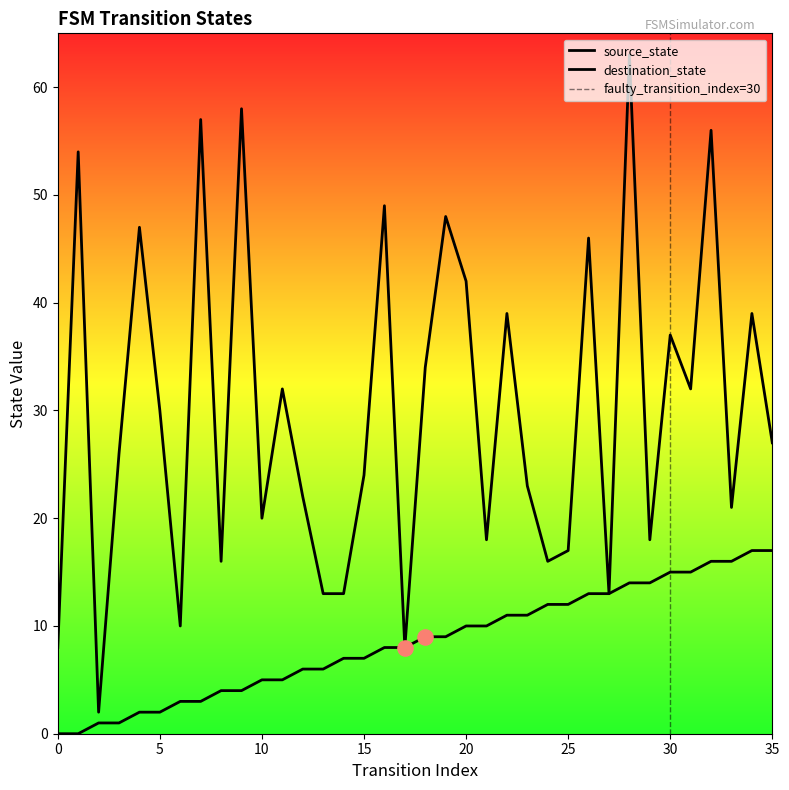

Which series has the largest Y range (max minus min)?

destination_state